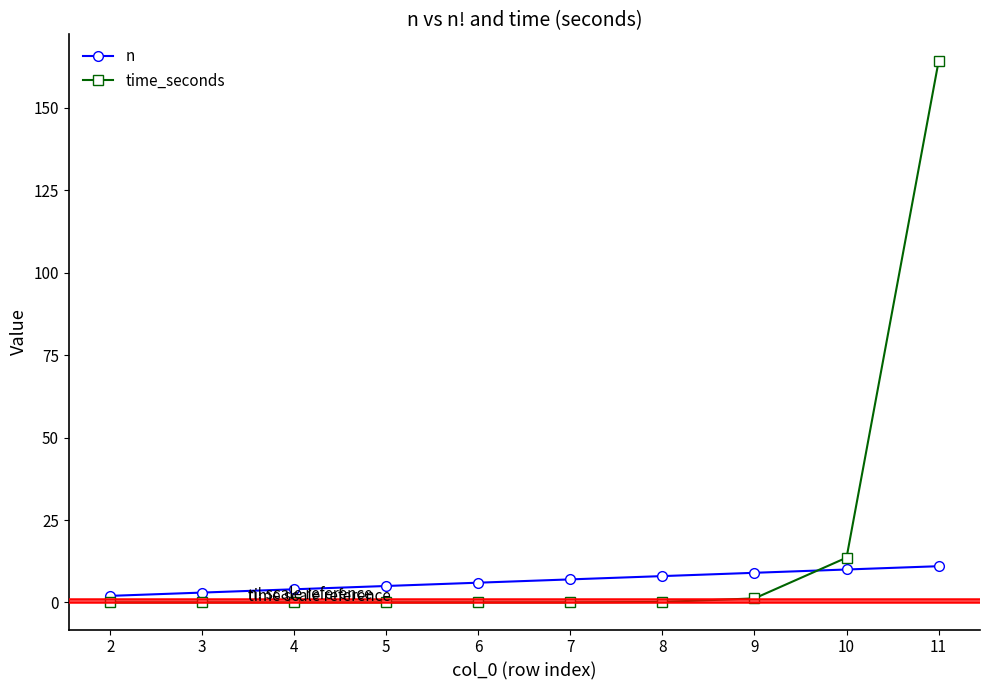

What are all the series names shown in the legend?

n, time_seconds